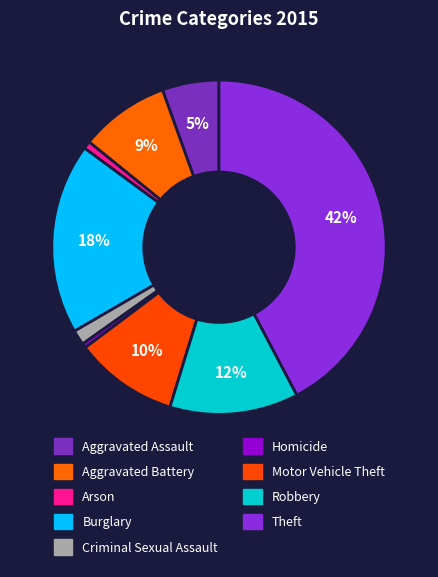

Count the number of slices in the pie.

9